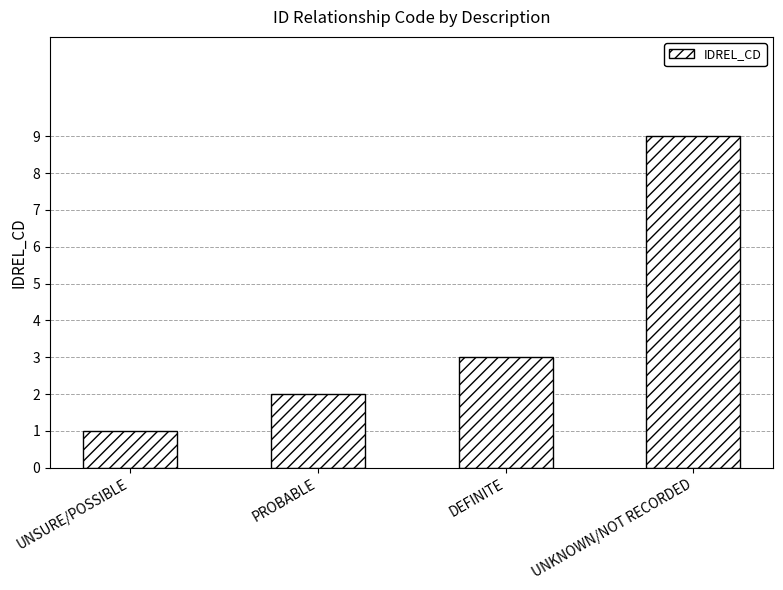

What position from the left is DEFINITE?

3